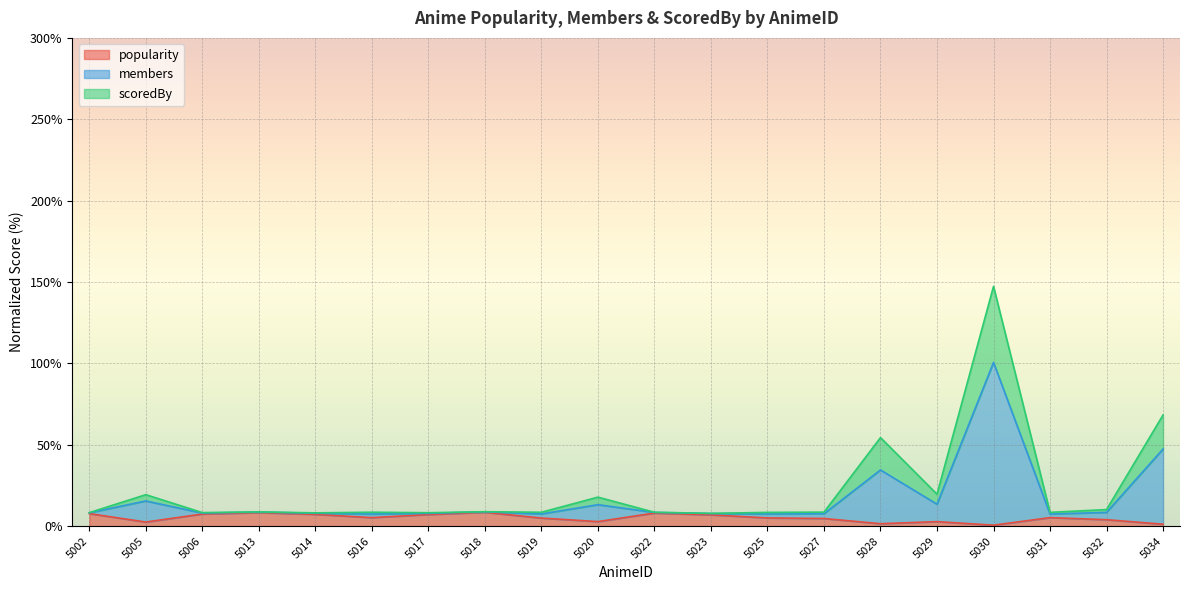

What is the maximum value shown in the chart?

147.3